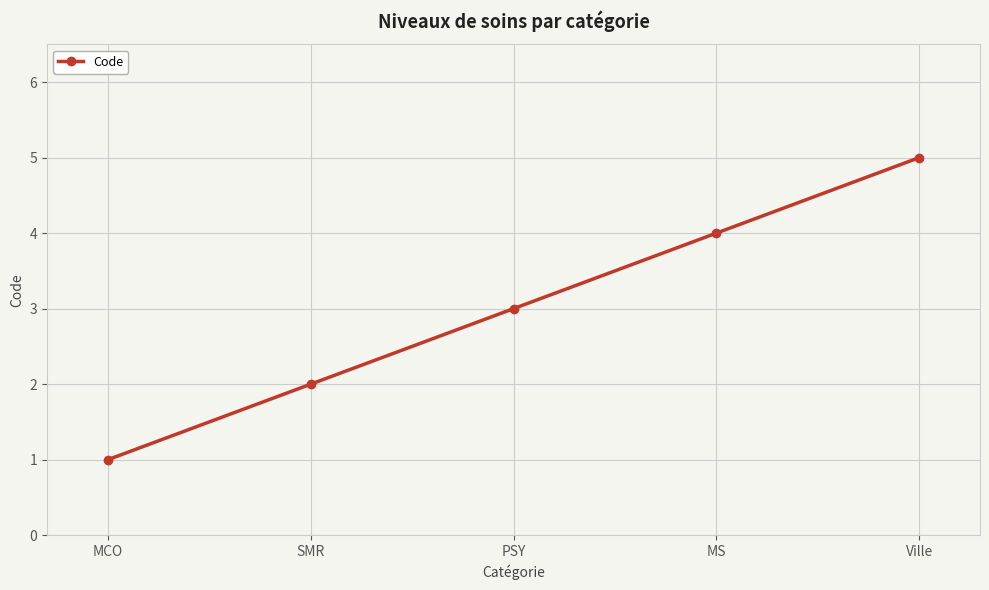

Reading left to right, what are all the values shown in this chart?

1	2	3	4	5